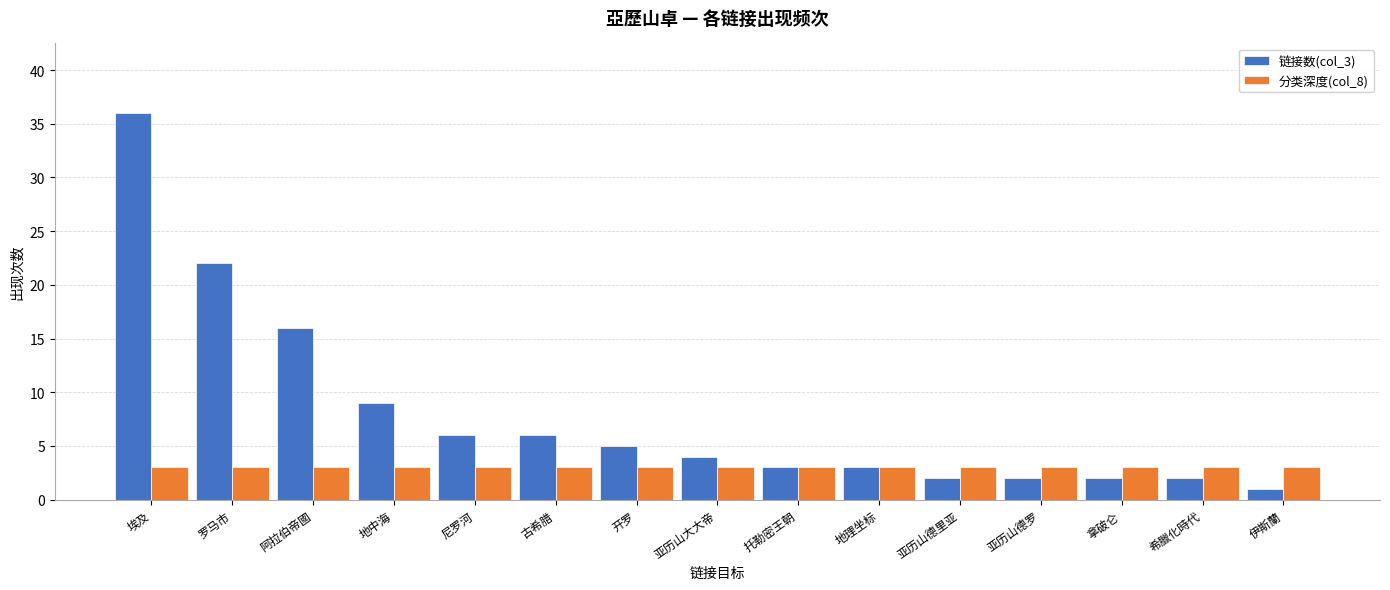

Which series has the largest total across all categories?

链接数(col_3)